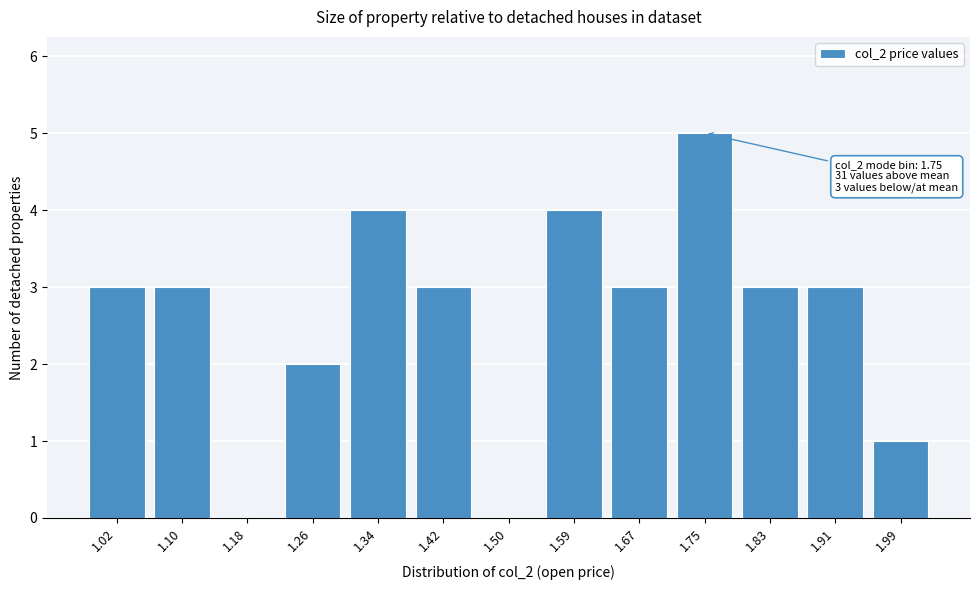

Reading left to right, transcribe all the data shown in this chart.

1.02=3	1.10=3	1.18=0	1.26=2	1.34=4	1.42=3	1.50=0	1.59=4	1.67=3	1.75=5	1.83=3	1.91=3	1.99=1